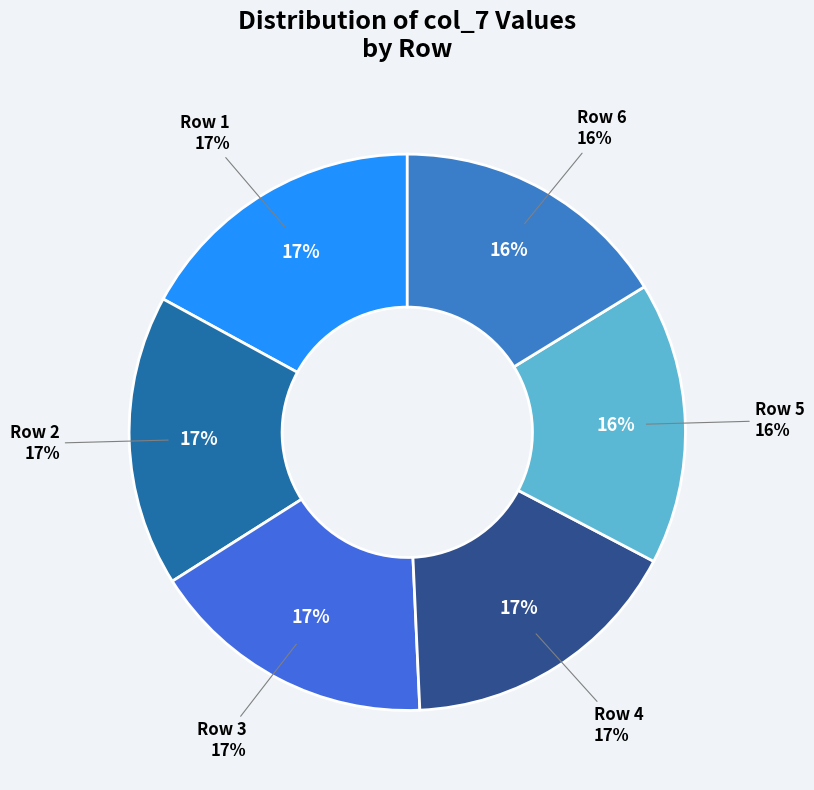

What is the largest slice in the pie chart?

1